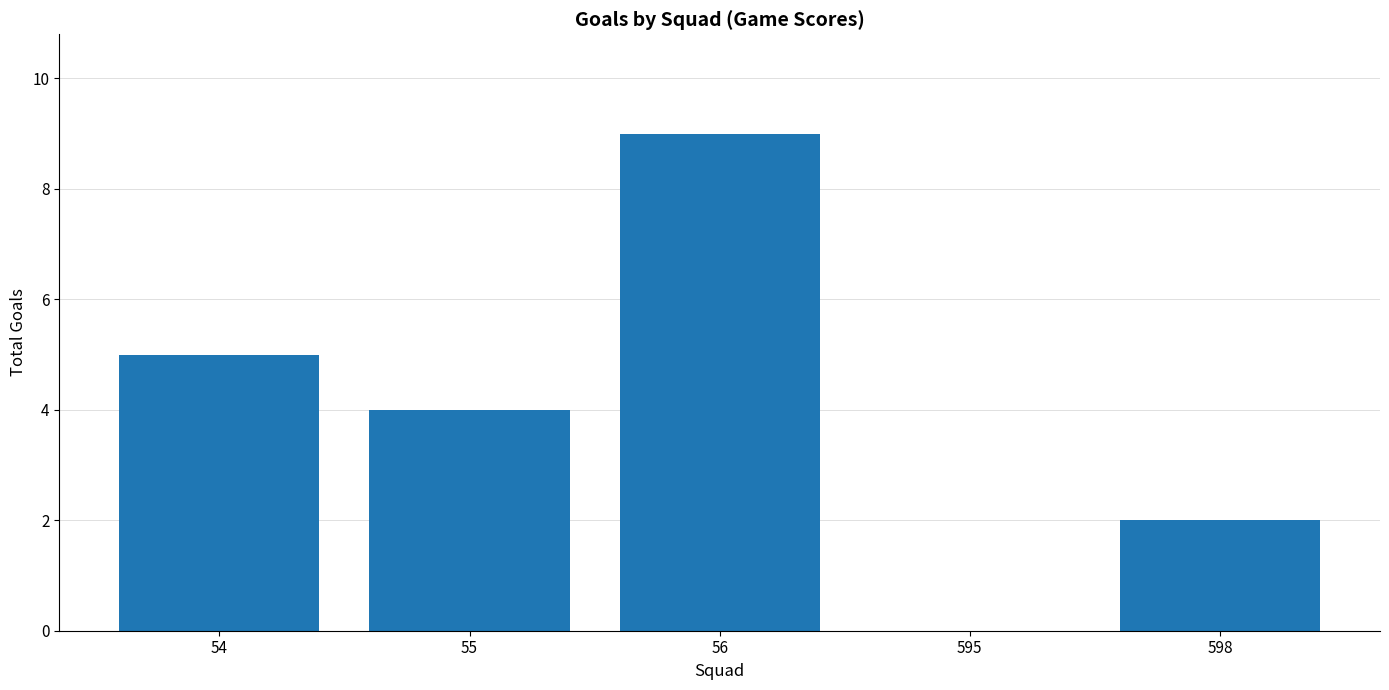

What is the sum of the values at 55 and 598?

6